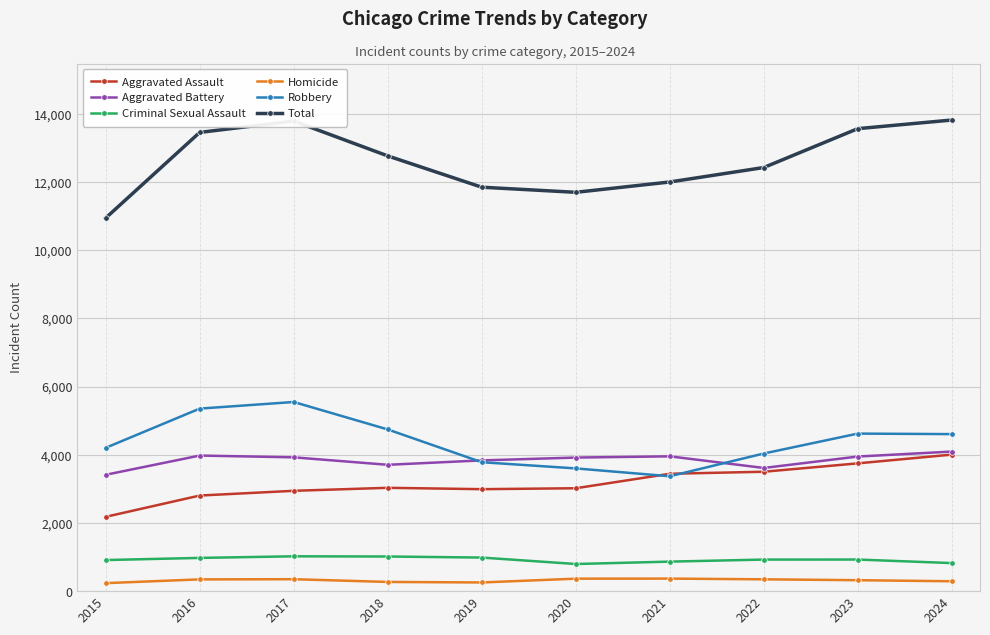

True or false: Robbery has more than 0 interior local peaks.

True